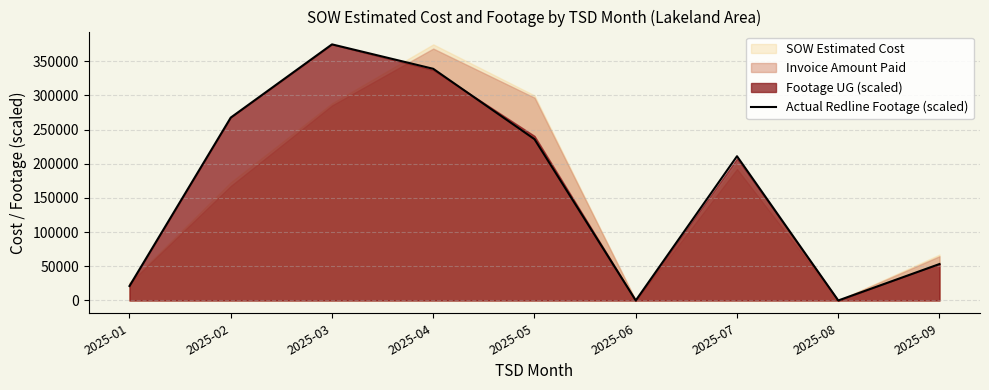

Is it true that the value at 2025-08 is 0.0?

True